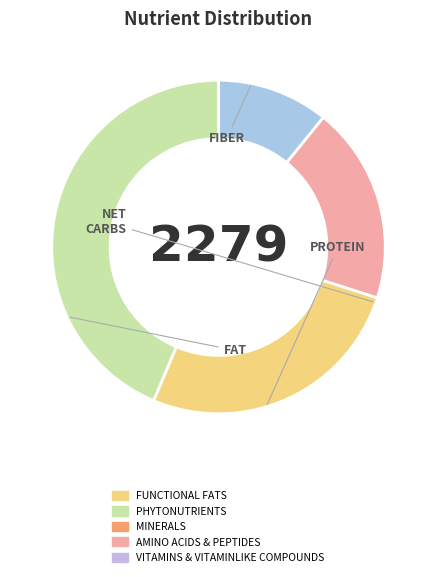

Does any single category account for the majority?

No